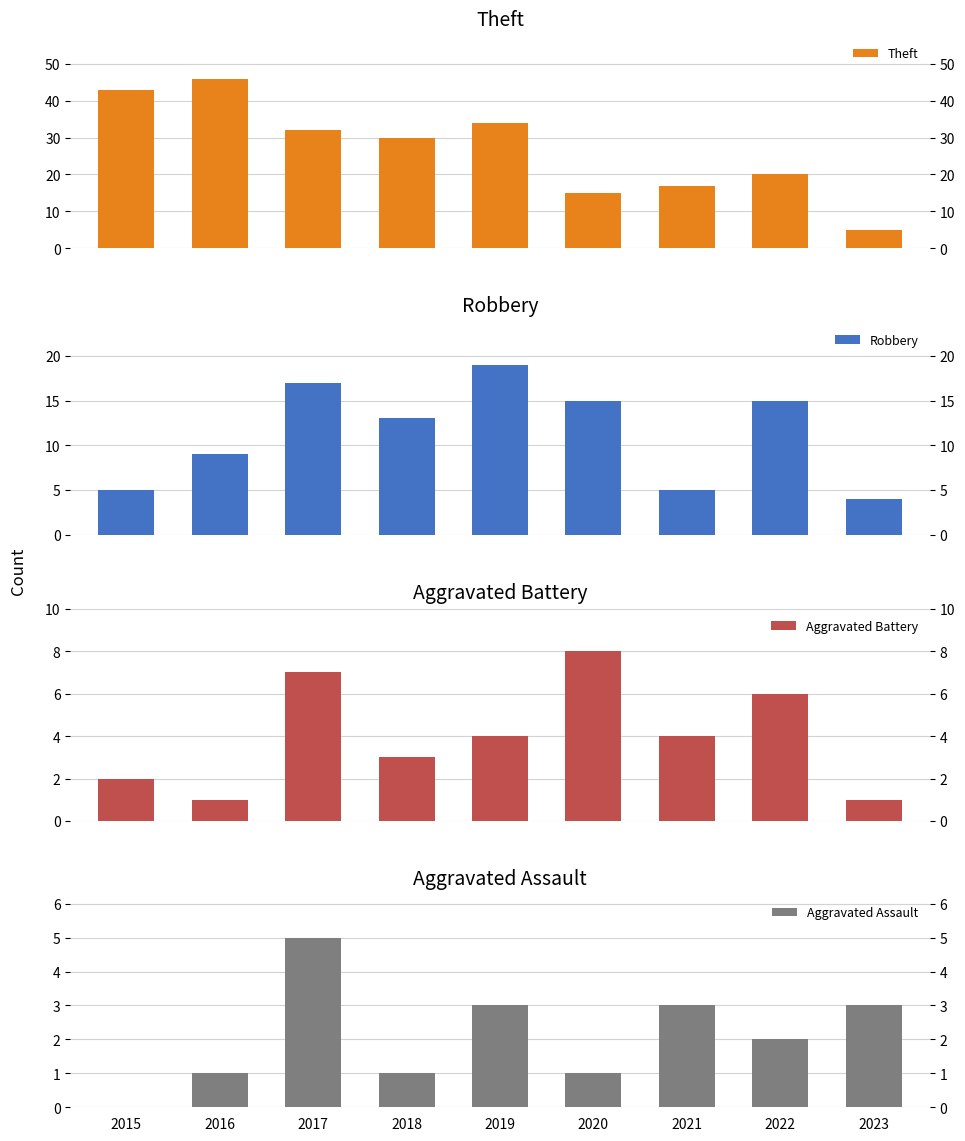

Is it true that Aggravated Assault equals 1 at 2019?

False